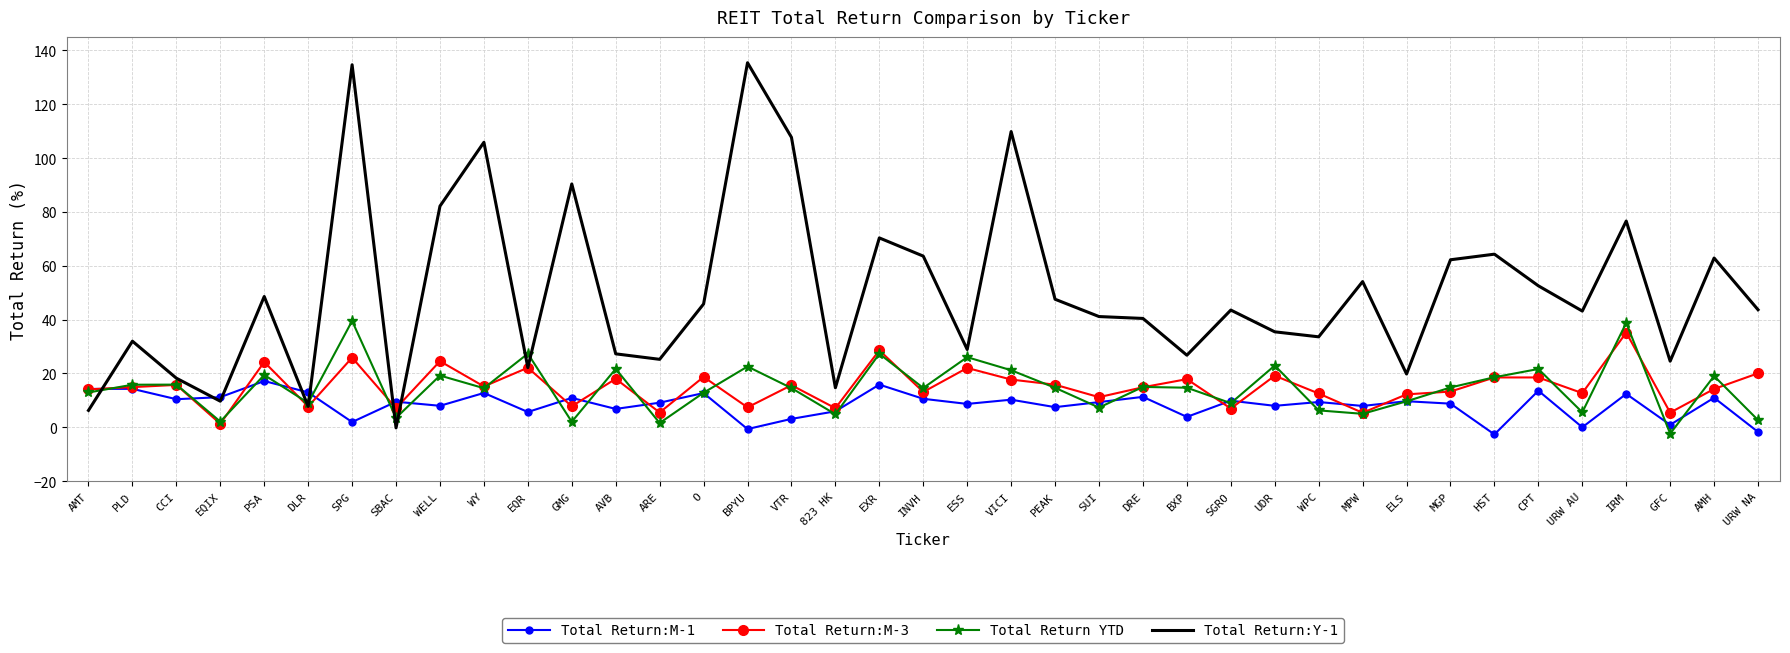

What is the total value across all series at DLR?

37.5